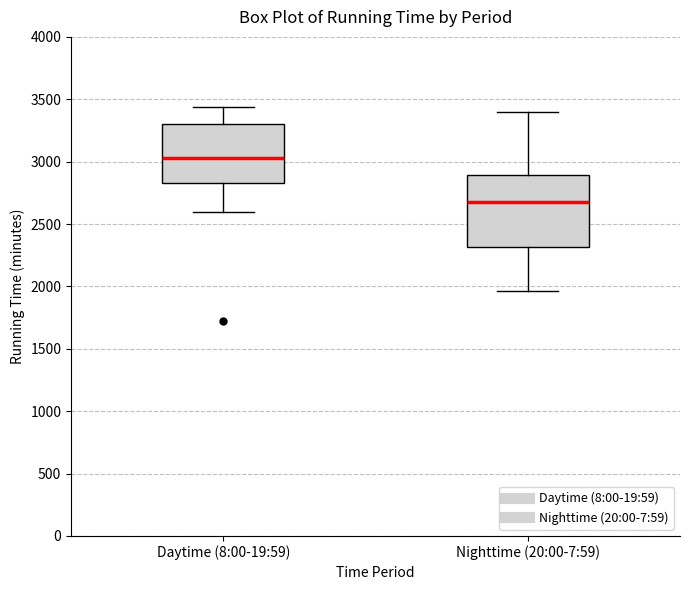

Where is the lower edge of the box for Nighttime (20:00-7:59) on the y-axis? The values are not printed on the chart, so give them approximately, as read against the axis.

2300